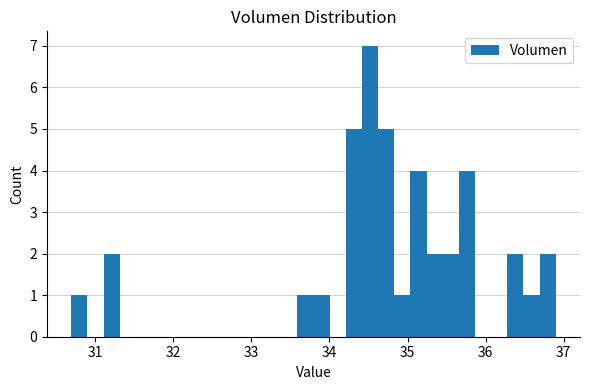

Around what value on the x-axis is the tallest bar? Give the approximate position of its centre, as read against the axis.

34.5